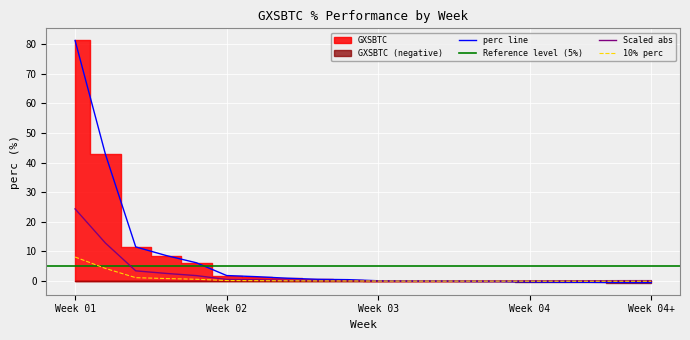

At which label does 10% perc reach its peak?

Week 01